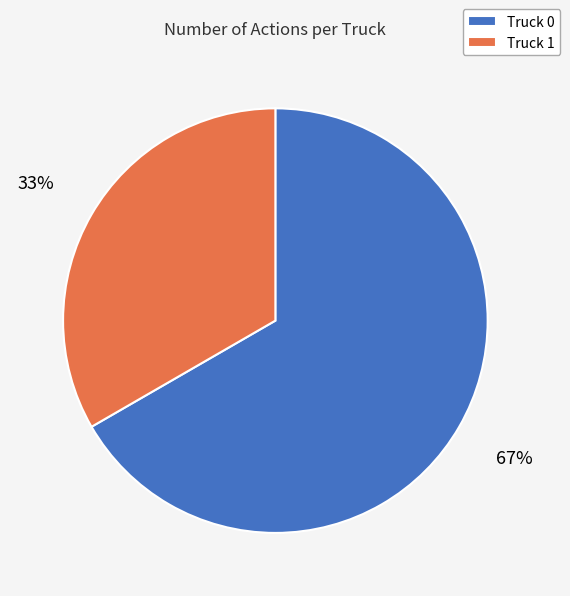

Which category has the biggest portion of the pie?

Truck 0